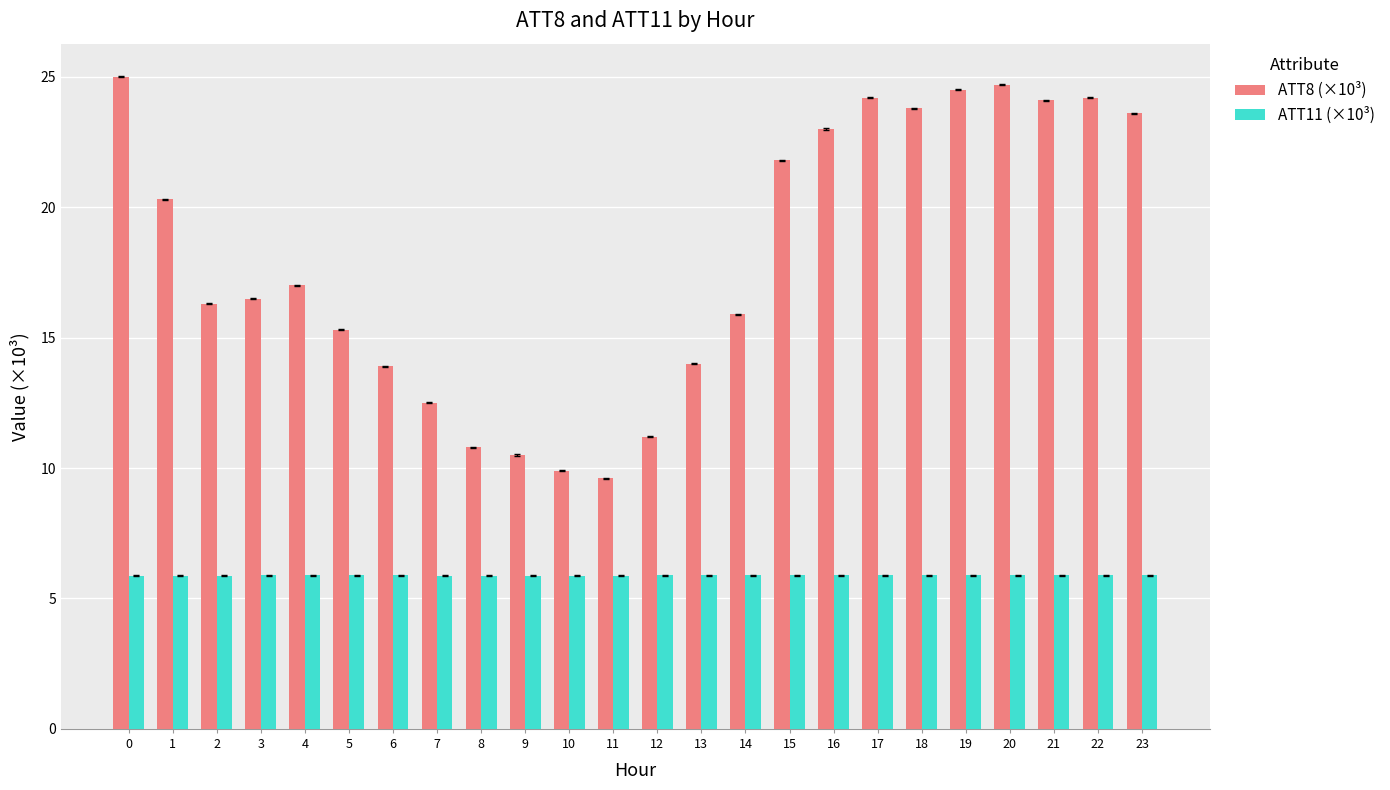

True or false: ATT8 (×10³) has a value of 12.9 at 23.

False